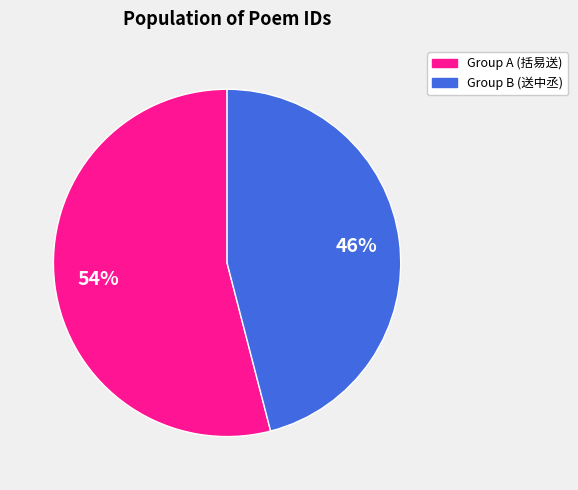

How many segments does this pie chart have?

2